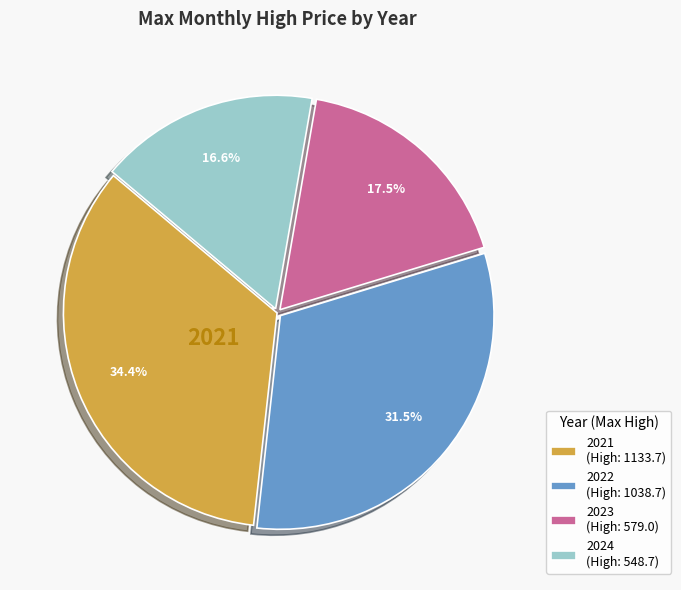

How many slices are in this pie chart?

4